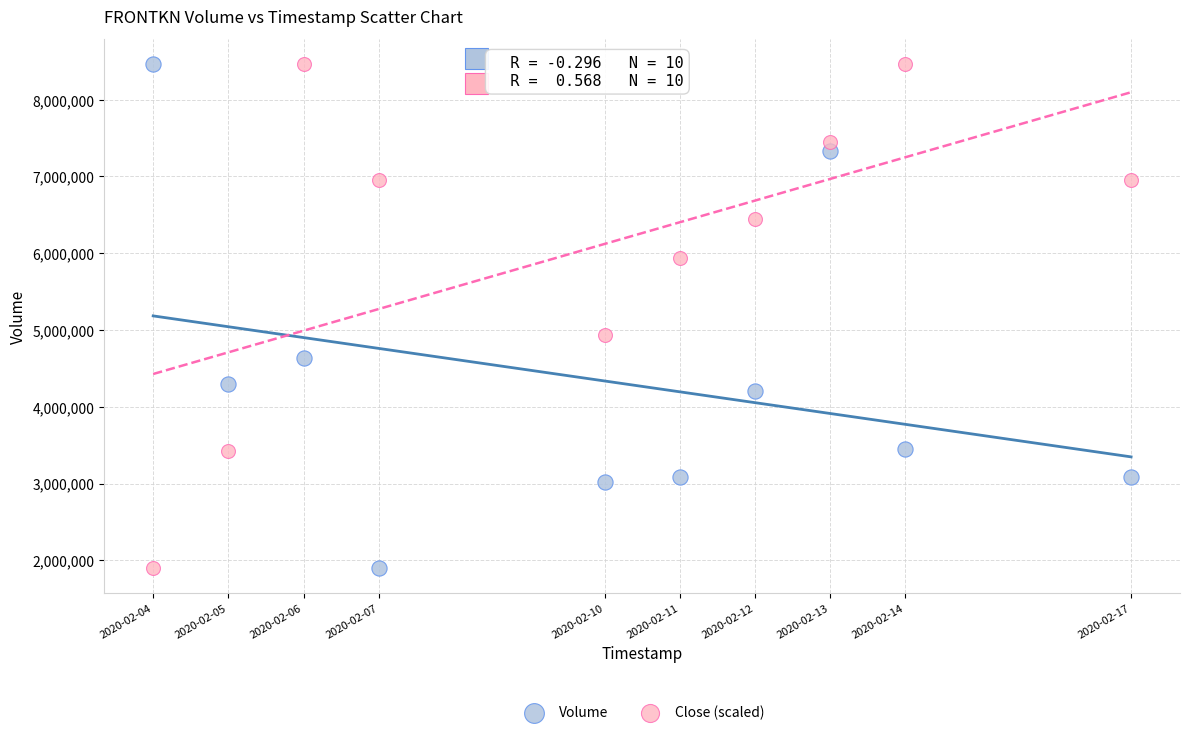

What are all the series names shown in the legend?

Volume, Close (scaled)